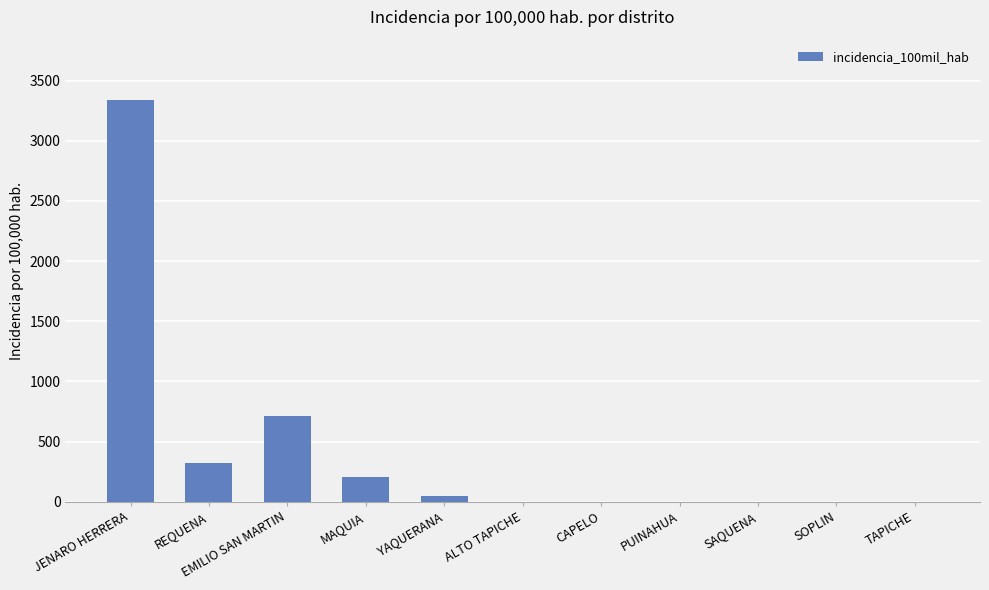

Reading left to right, list all the values displayed in this chart.

3339.9	322.5	711.2	205.1	44.8	0.0	0.0	0.0	0.0	0.0	0.0